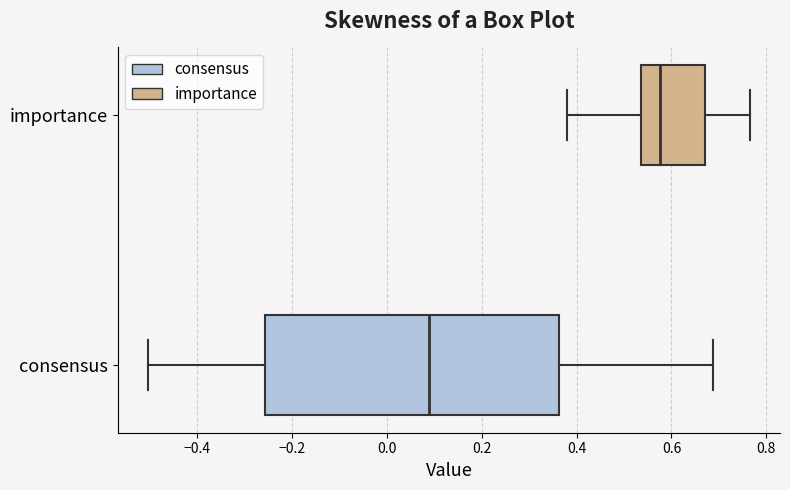

Reading bottom to top, read every box against the x-axis: the position of its median line, the range the box covers, and the ends of its whiskers. The values are not printed on the chart, so give them approximately, as read against the axis.

consensus: median 0.08, box -0.26 to 0.36, whiskers -0.50 to 0.68
importance: median 0.58, box 0.54 to 0.68, whiskers 0.38 to 0.76